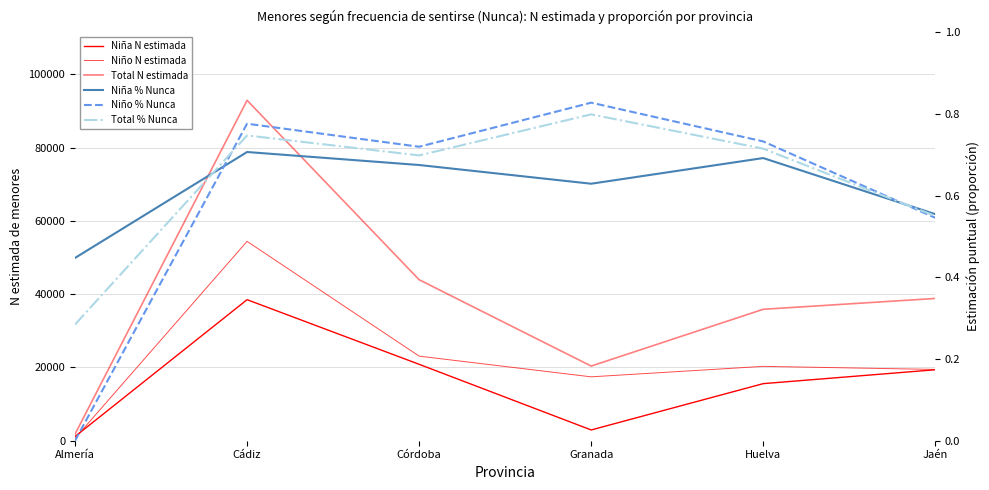

Rank the categories by Niño % Nunca value from lowest to highest.

Almería, Jaén, Córdoba, Huelva, Cádiz, Granada